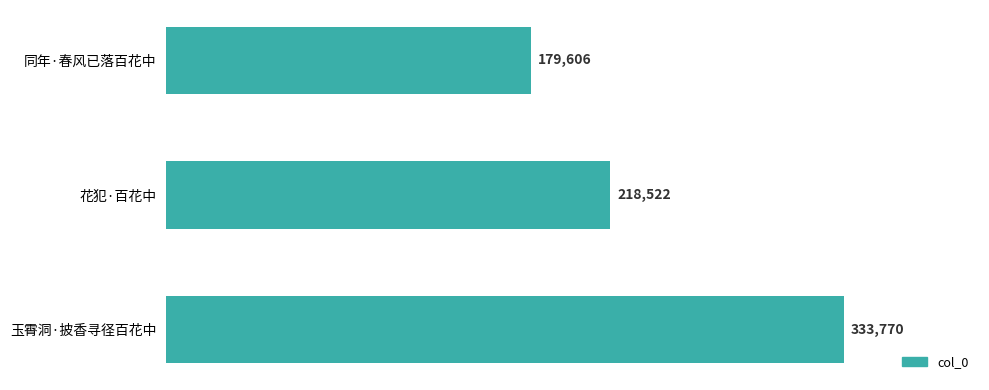

Are the bars horizontal?

Yes